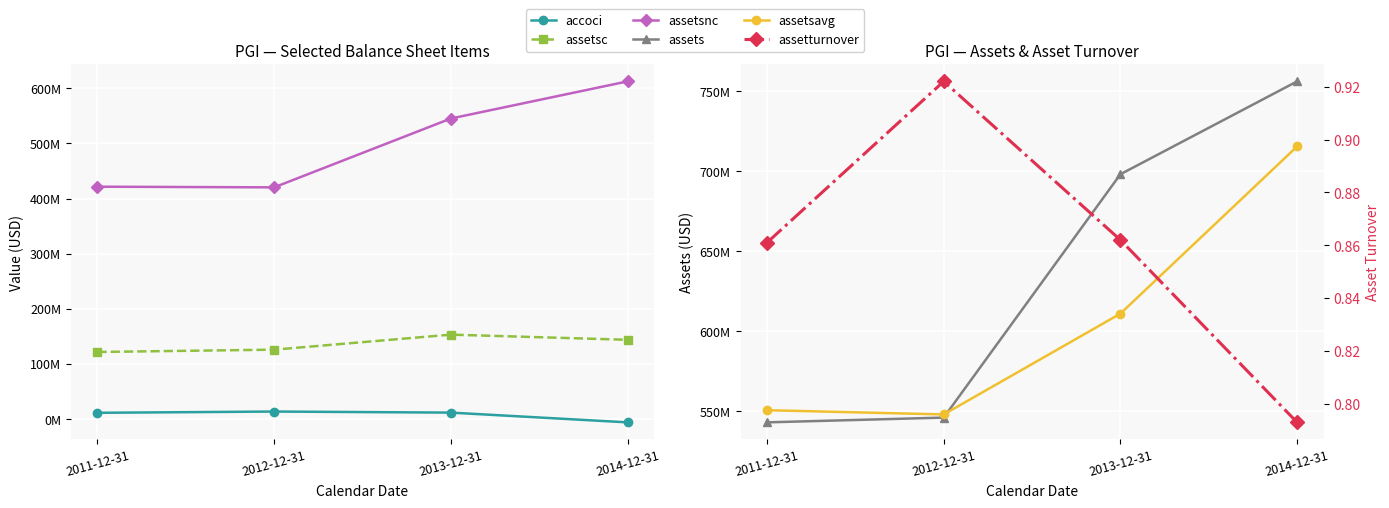

What is the difference between the highest and lowest values at 2013-12-31?

698107999.1